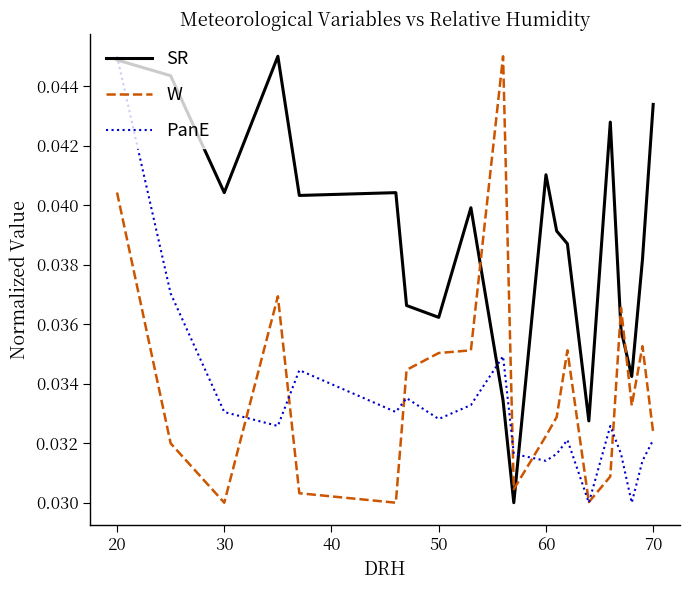

True or false: W and SR intersect in this chart.

True